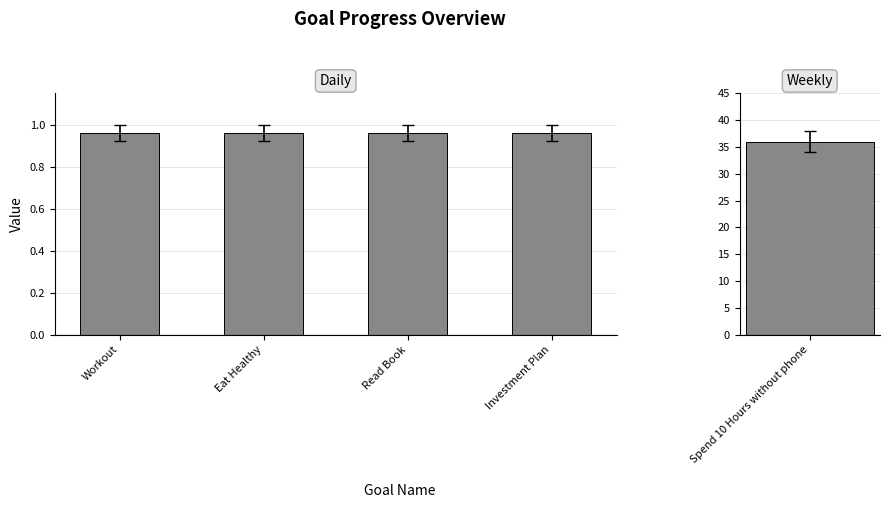

Does the chart contain any negative values?

No